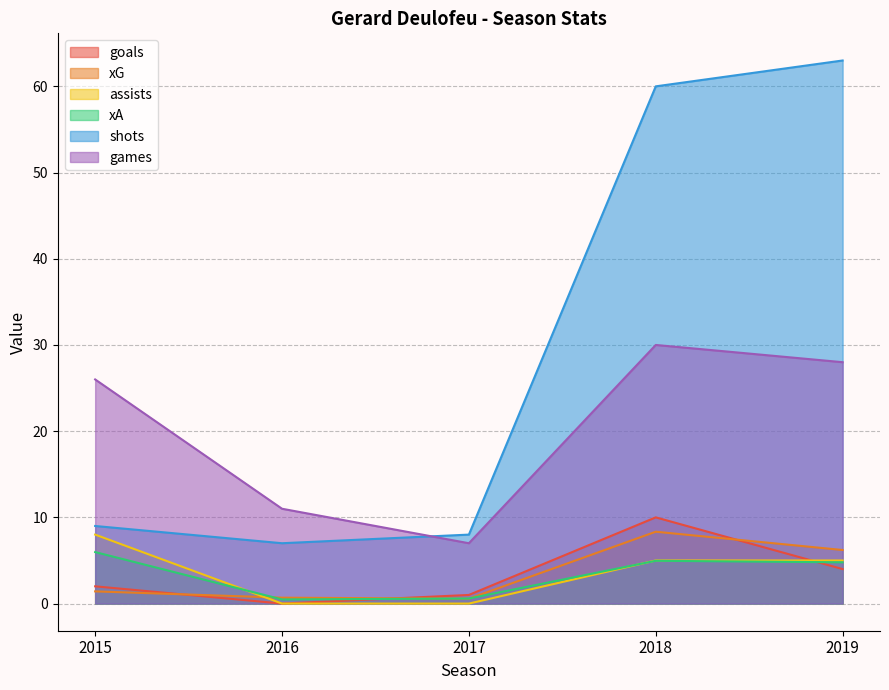

True or false: shots and assists intersect in this chart.

False